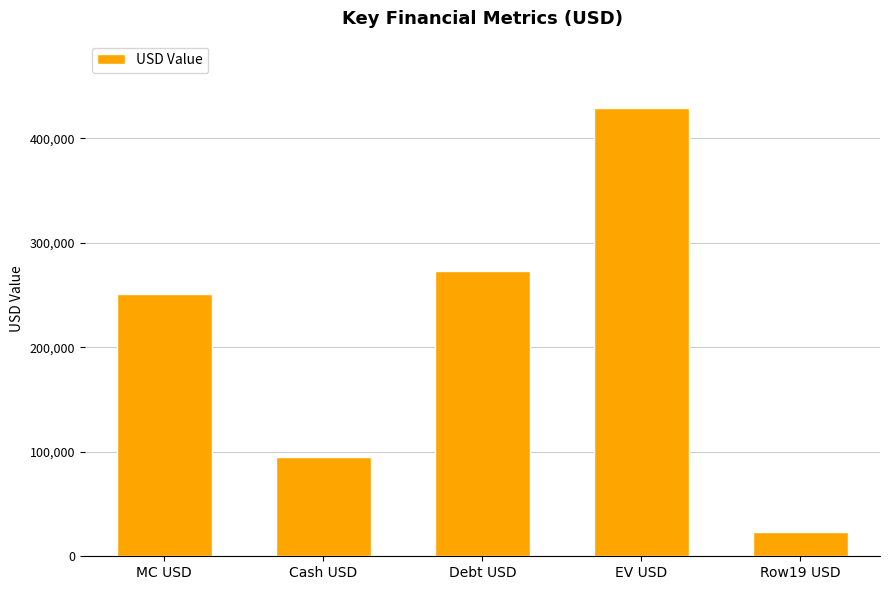

Which has a higher value, Row19 USD or MC USD?

MC USD